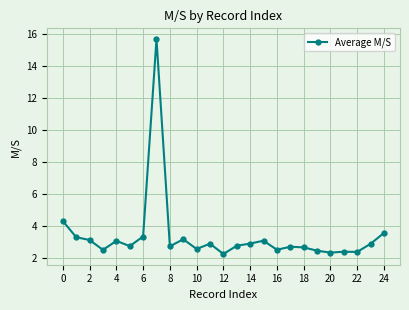

Count the number of categories in the chart.

25